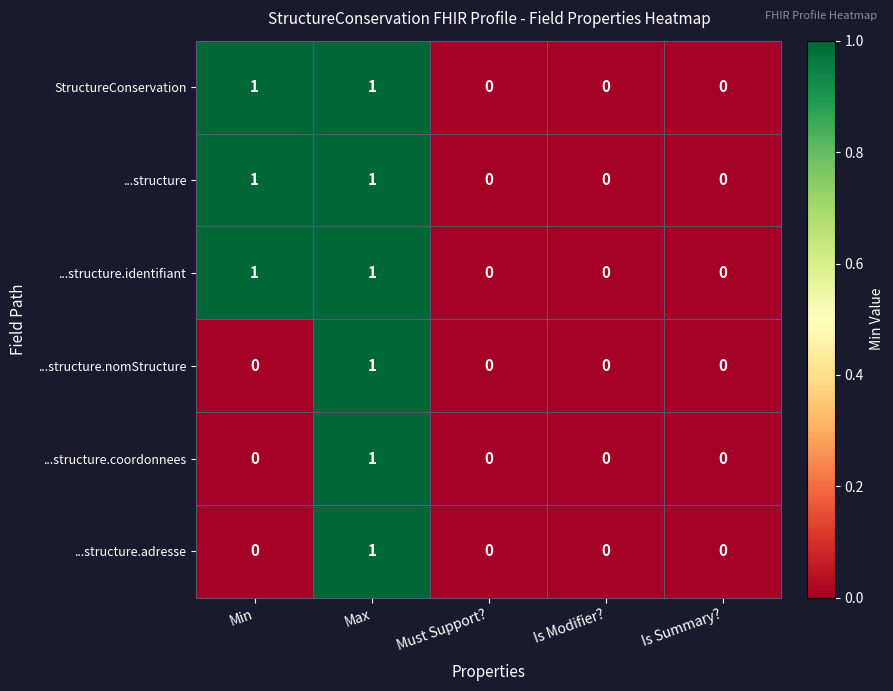

The value of ...structure at Min is 1. True or false?

True